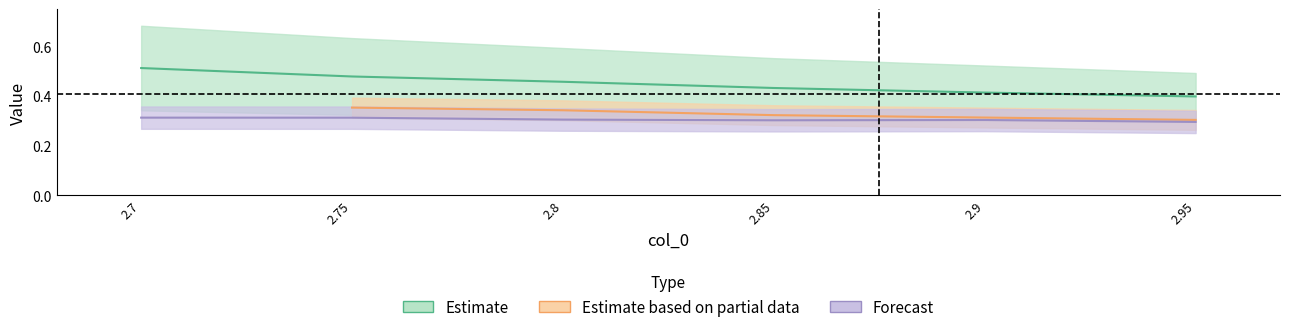

What position from the left is 2.9?

5